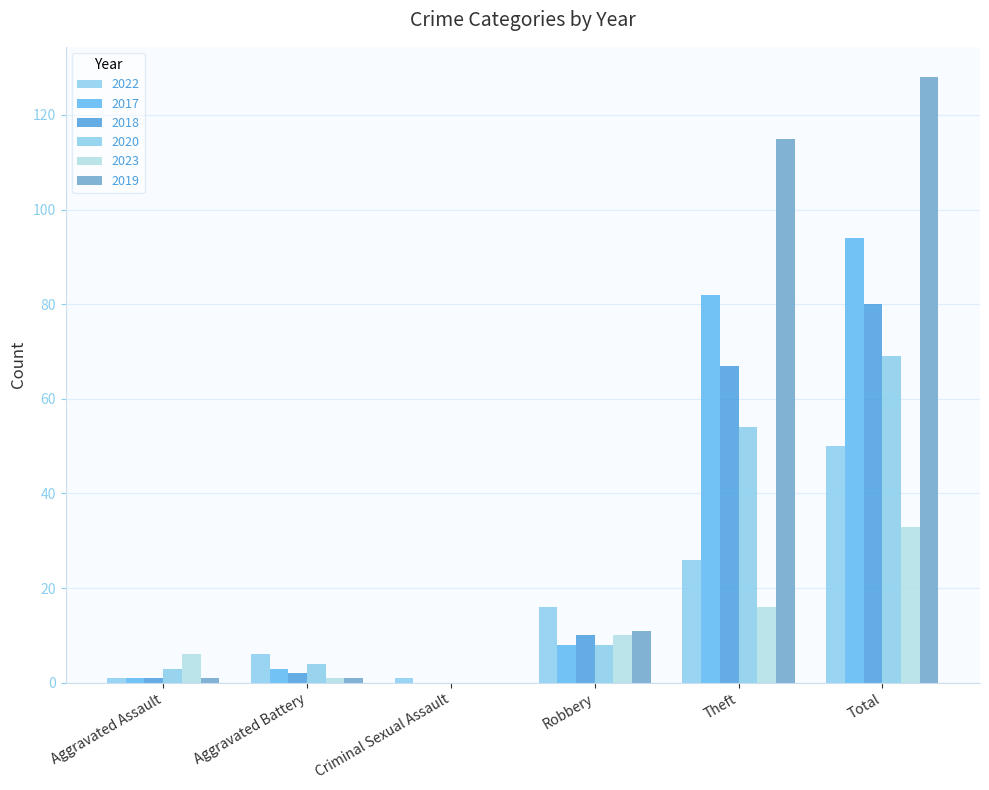

Between Aggravated Assault and Theft, which series saw the biggest shift?

2019